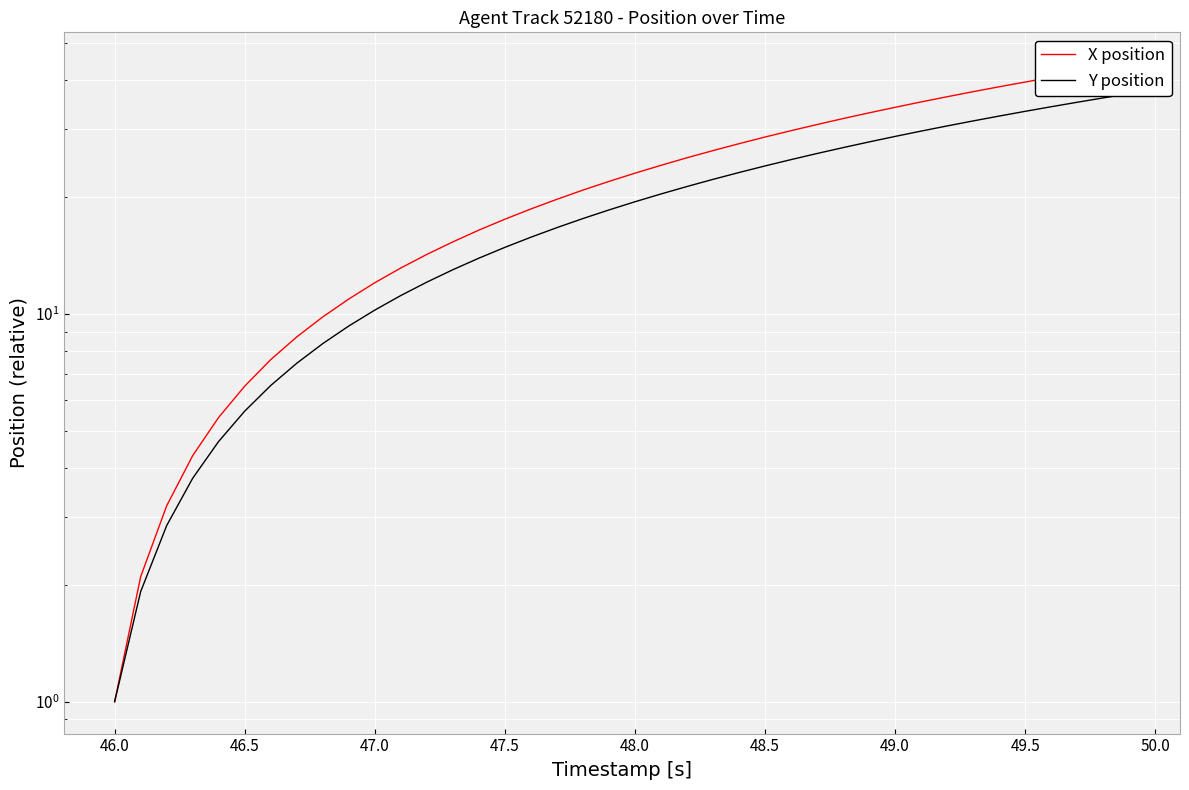

What is the average value of the Y position series?

19.0